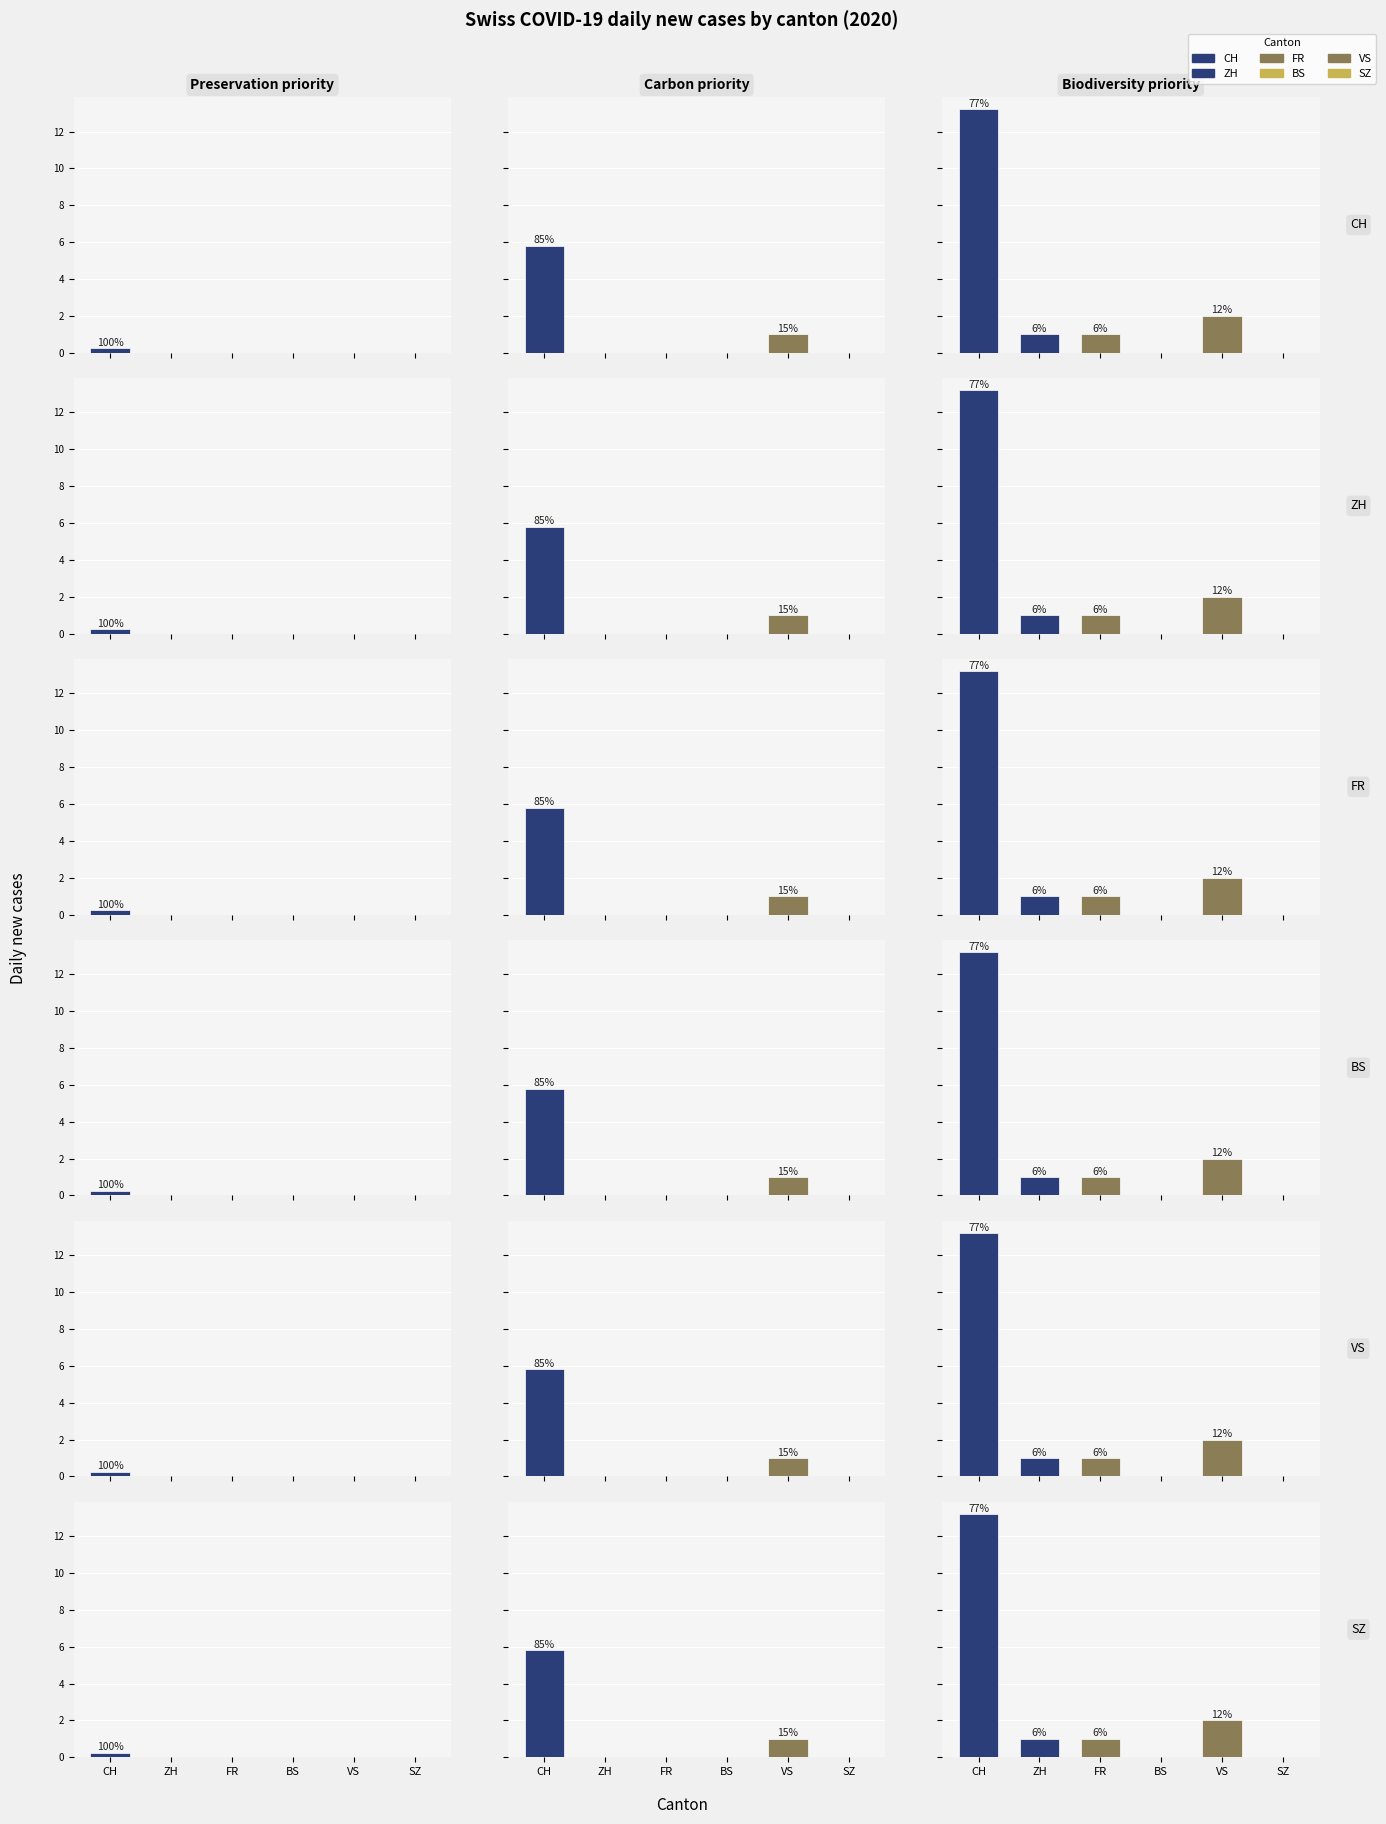

What is the label of the 5th bar from the left?

VS